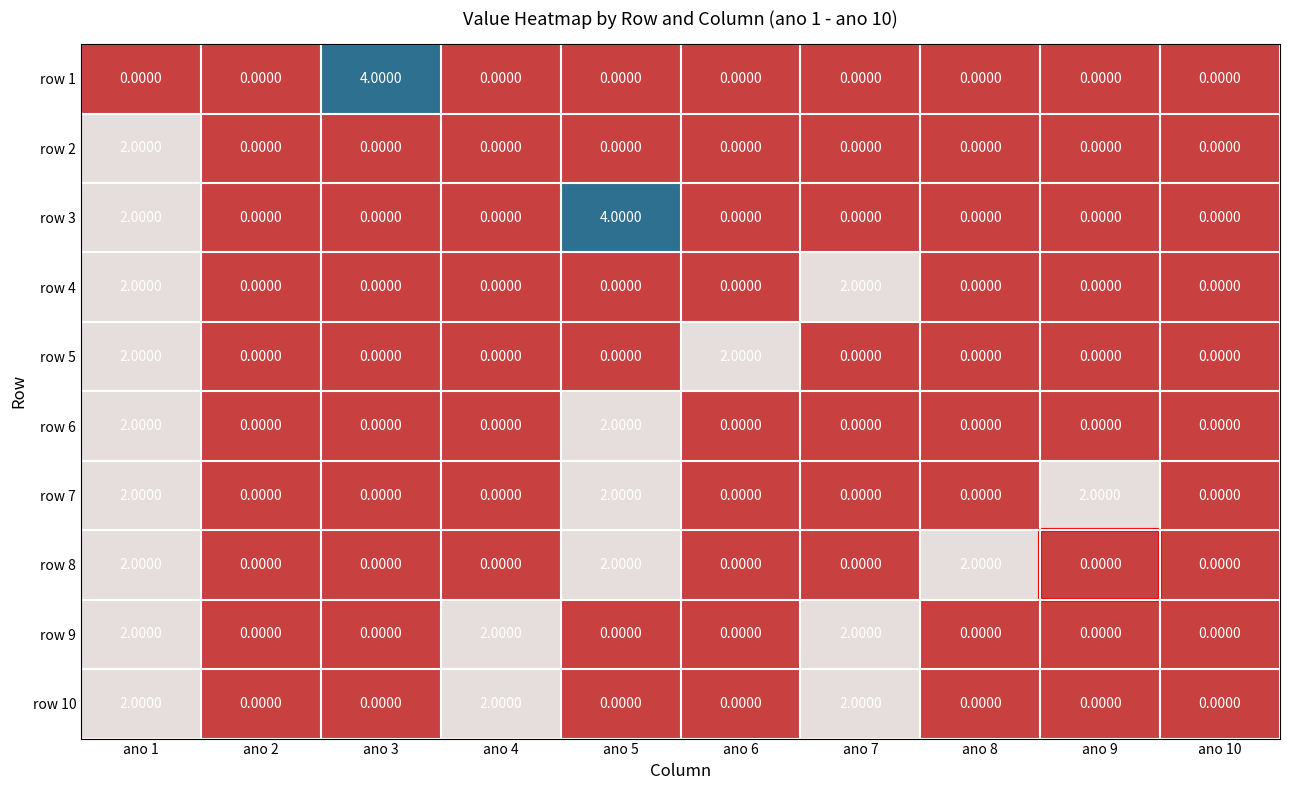

Between ano 5 and ano 9, which series saw the biggest shift?

row 3